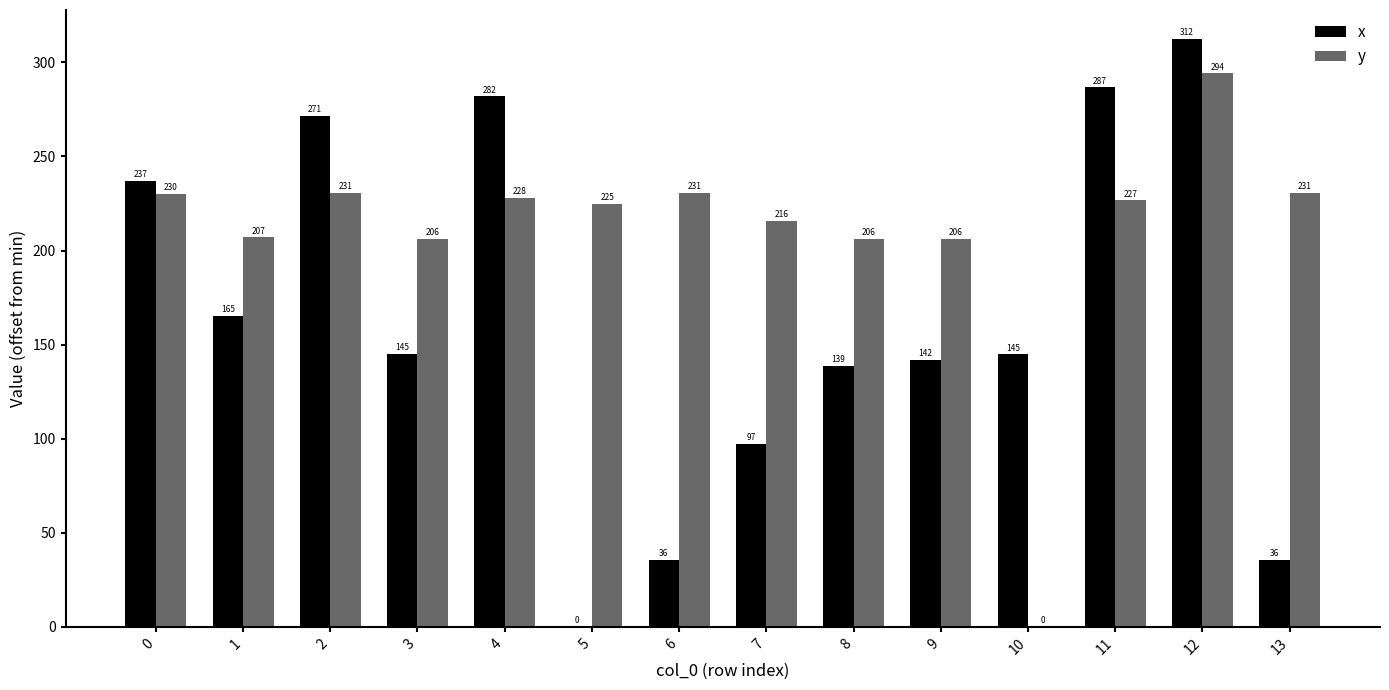

Are the bars horizontal?

No